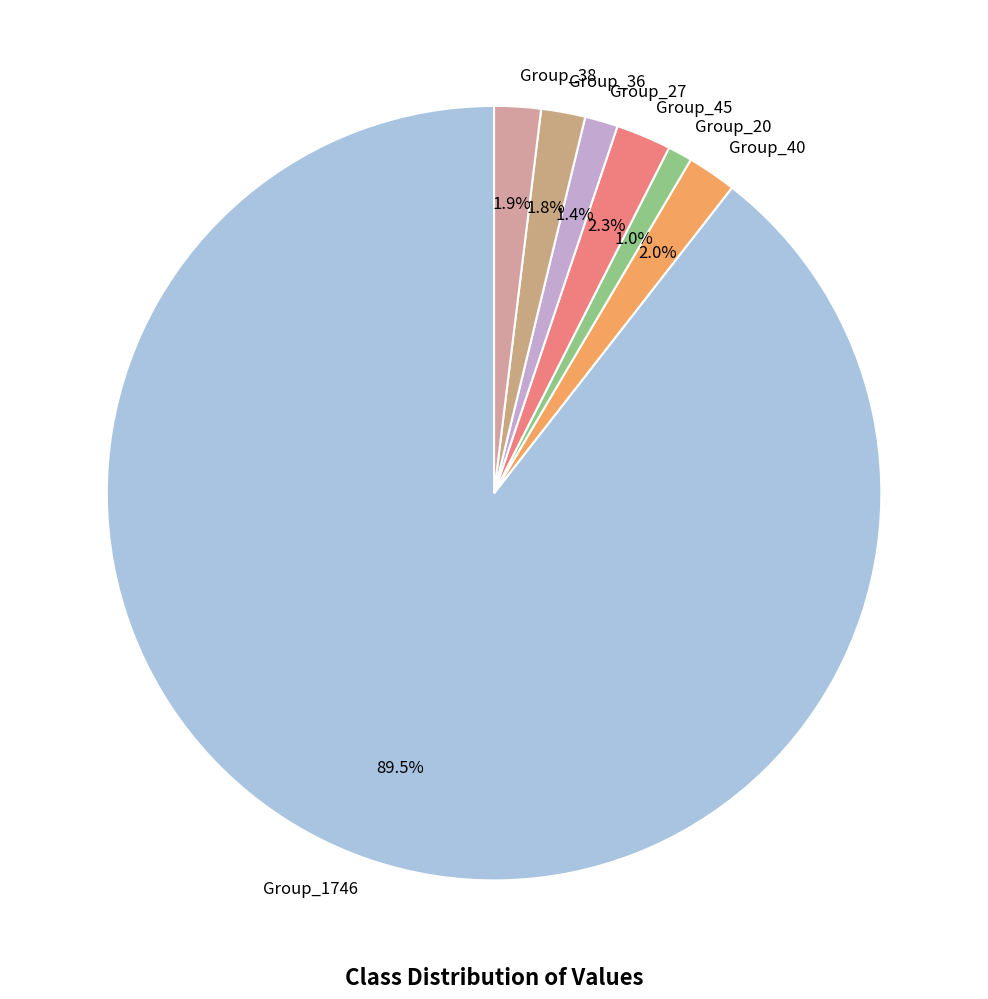

Which category has the biggest portion of the pie?

Group_1746